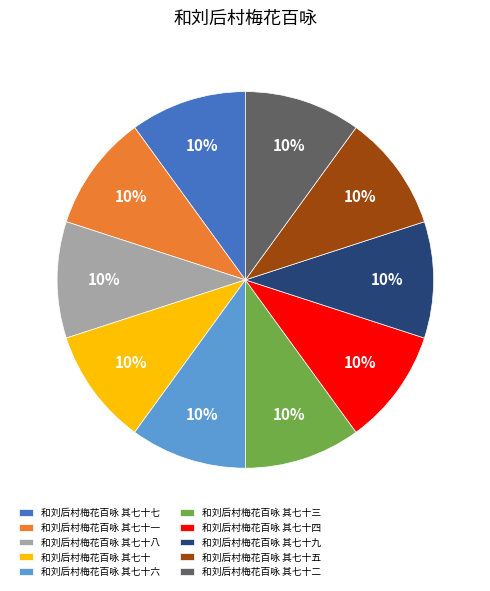

Is 和刘后村梅花百咏 其七十 the majority of the pie?

No